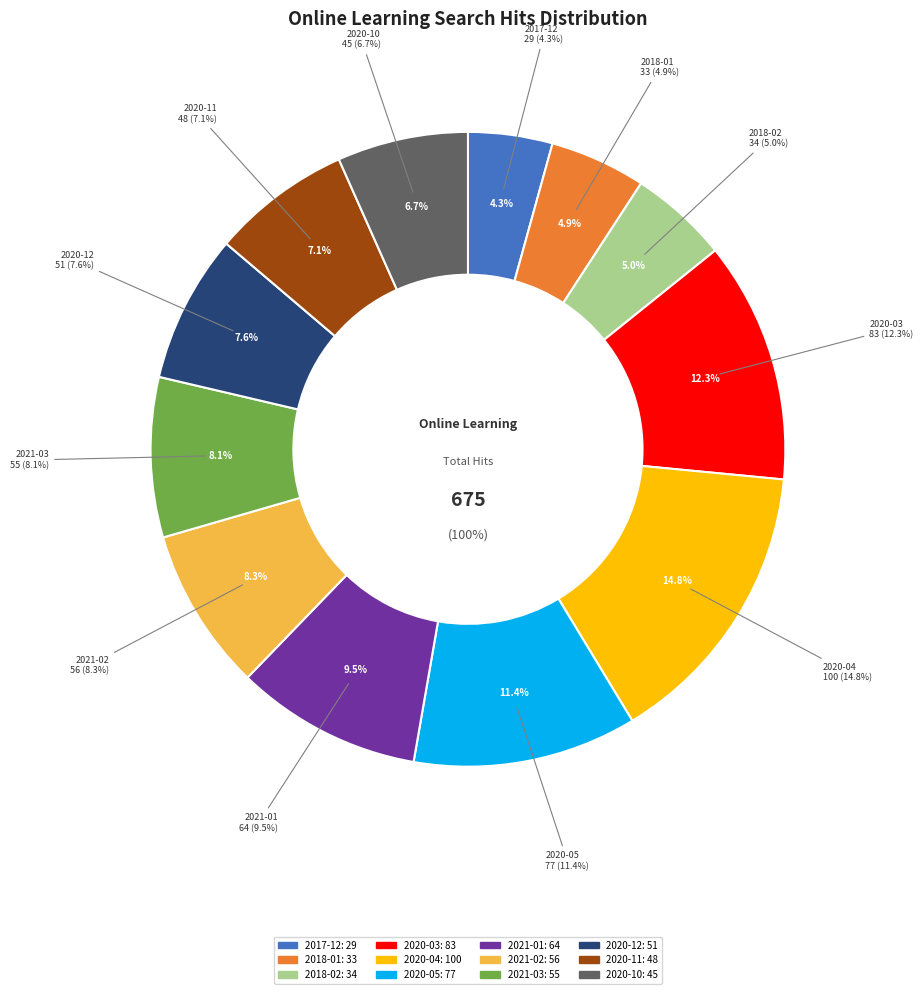

Rank the categories by value from highest to lowest.

2020-04, 2020-03, 2020-05, 2021-01, 2021-02, 2021-03, 2020-12, 2020-11, 2020-10, 2018-02, 2018-01, 2017-12